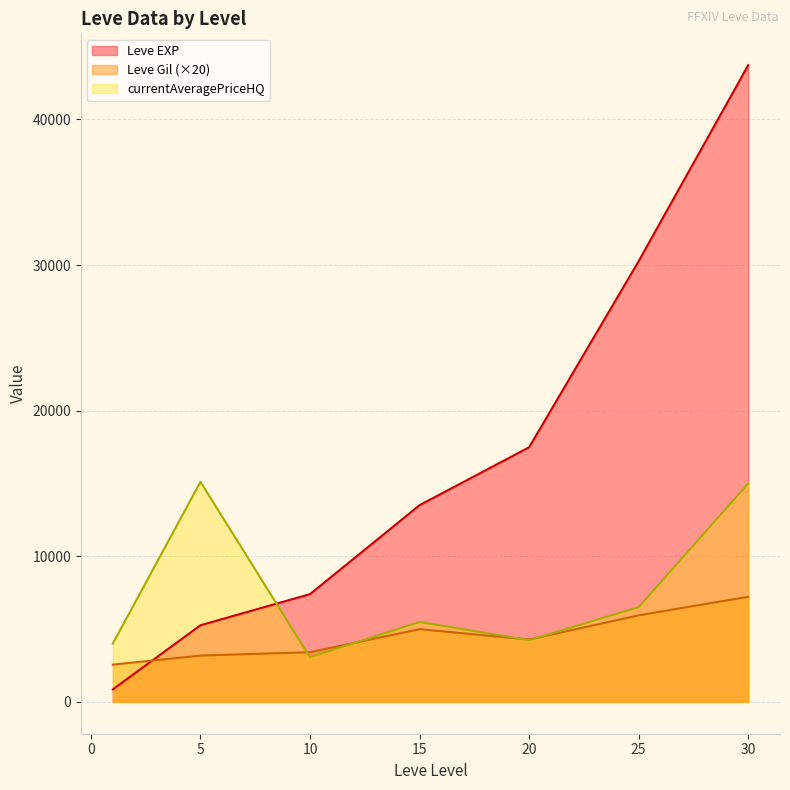

What is the difference between the highest and lowest values at 20?

13248.2